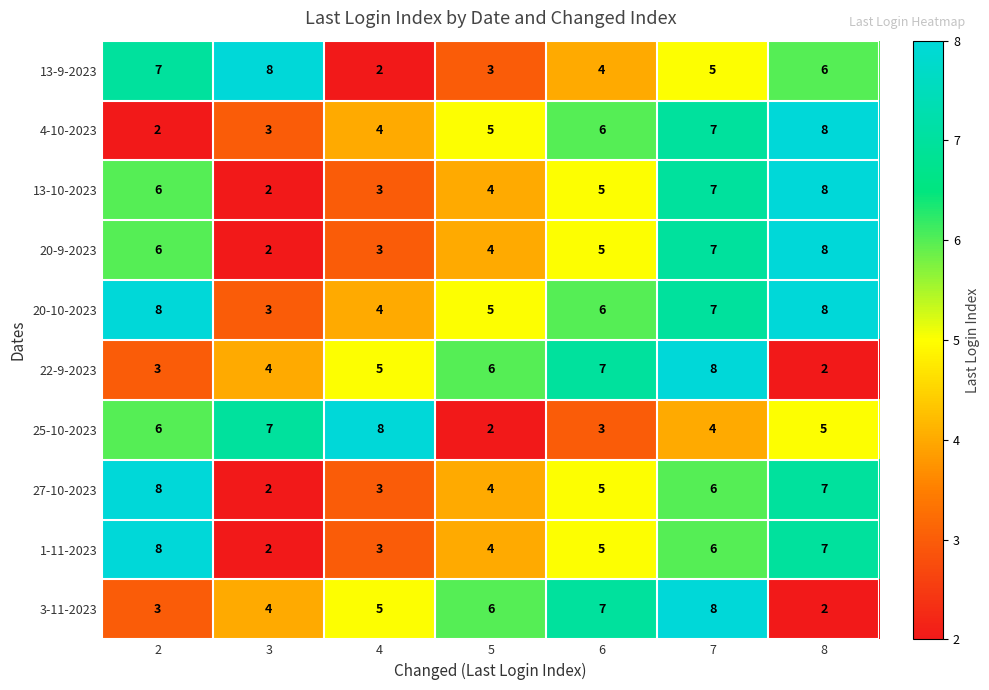

How many data points does each series have?

7